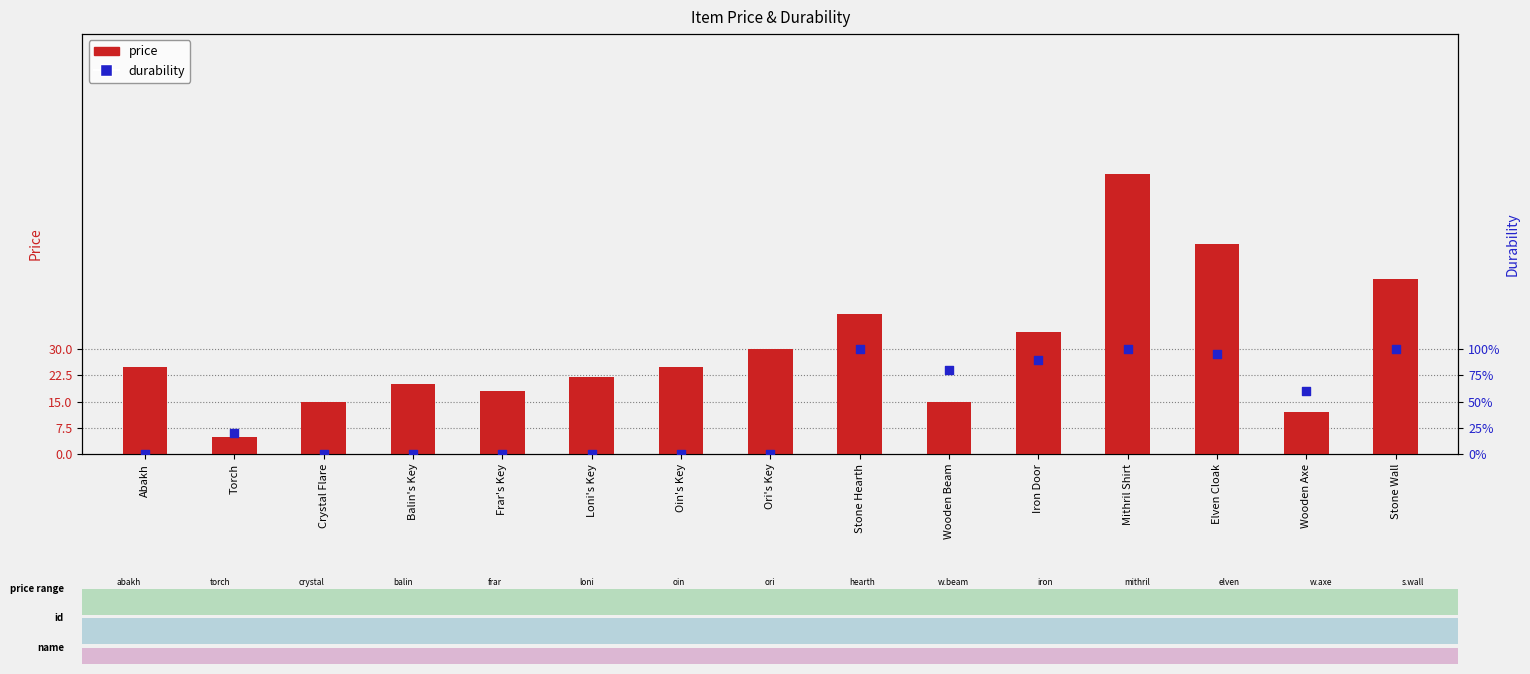

At which category is the sum across all series the highest?

Mithril Shirt